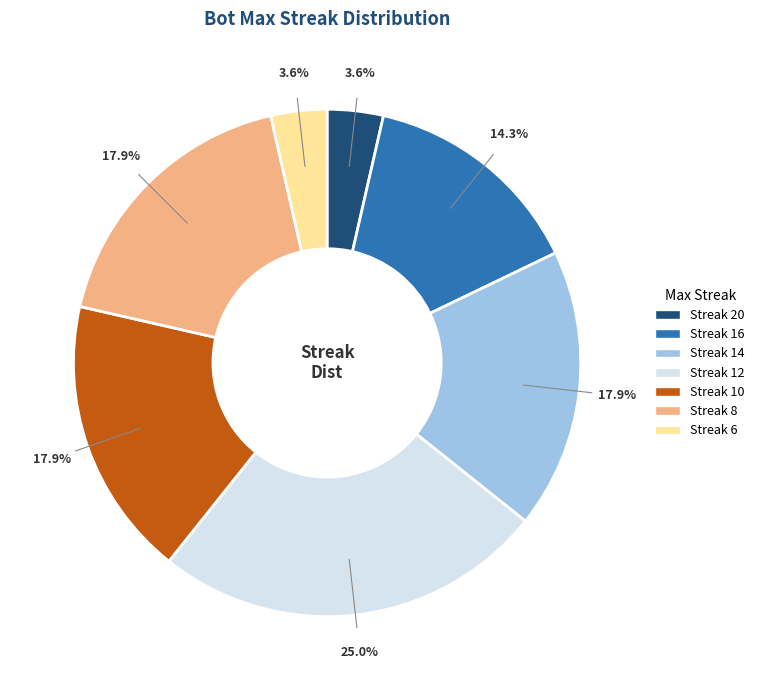

Is there any slice that represents more than half of the pie?

No